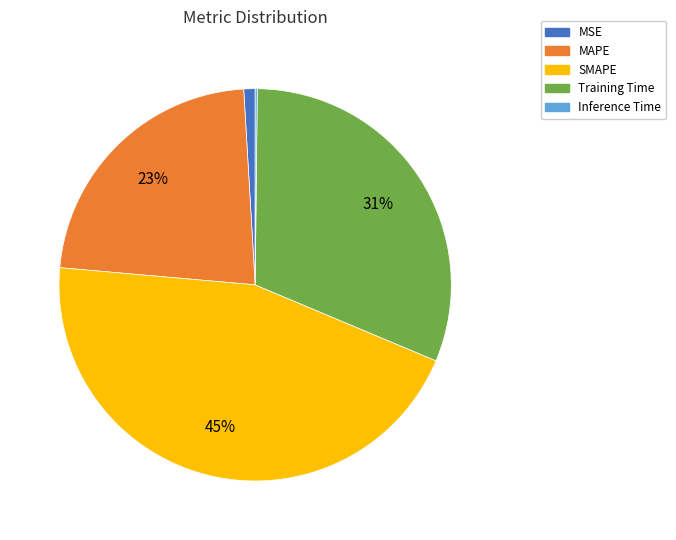

True or false: MAPE accounts for 28% of the total.

False